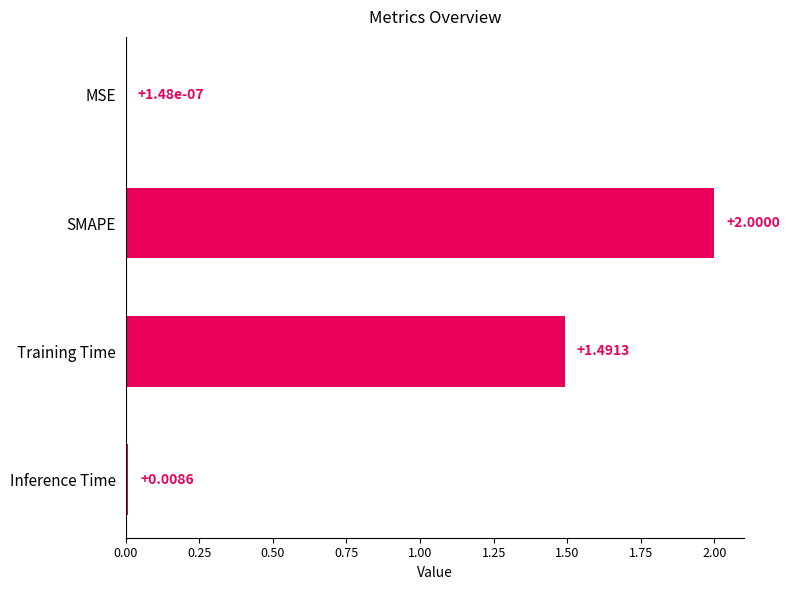

How many data points does each series have?

4